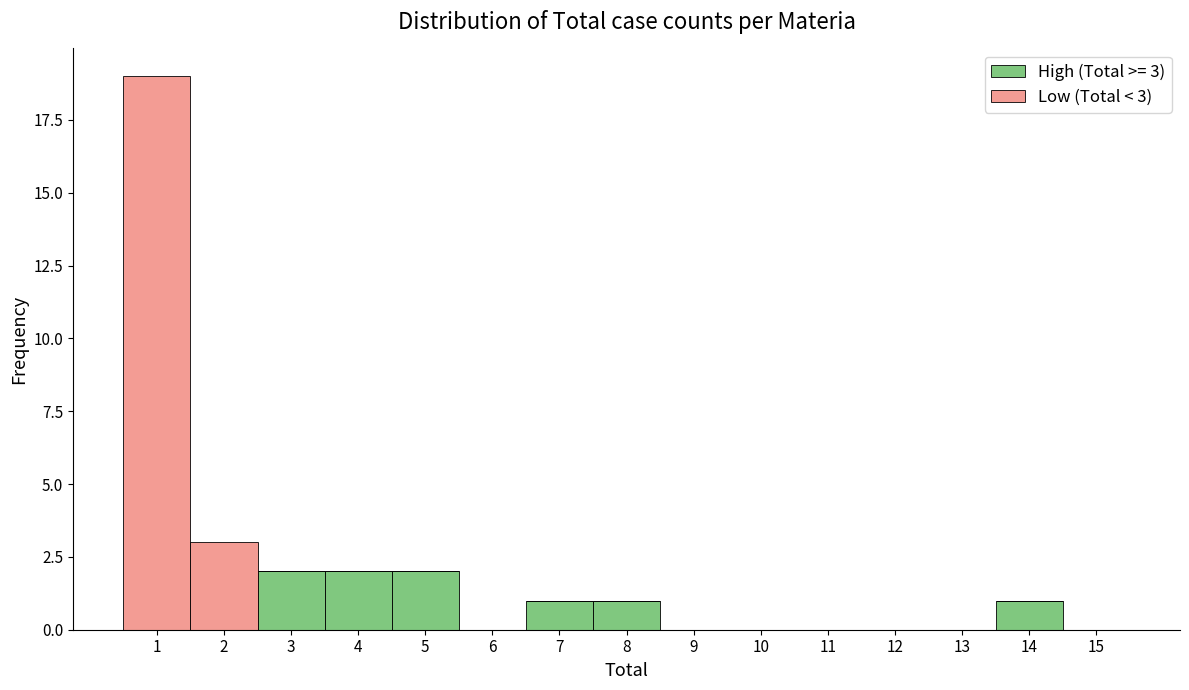

Which range on the x-axis has the tallest stacked bar (by total height)?

0.5 to 1.5